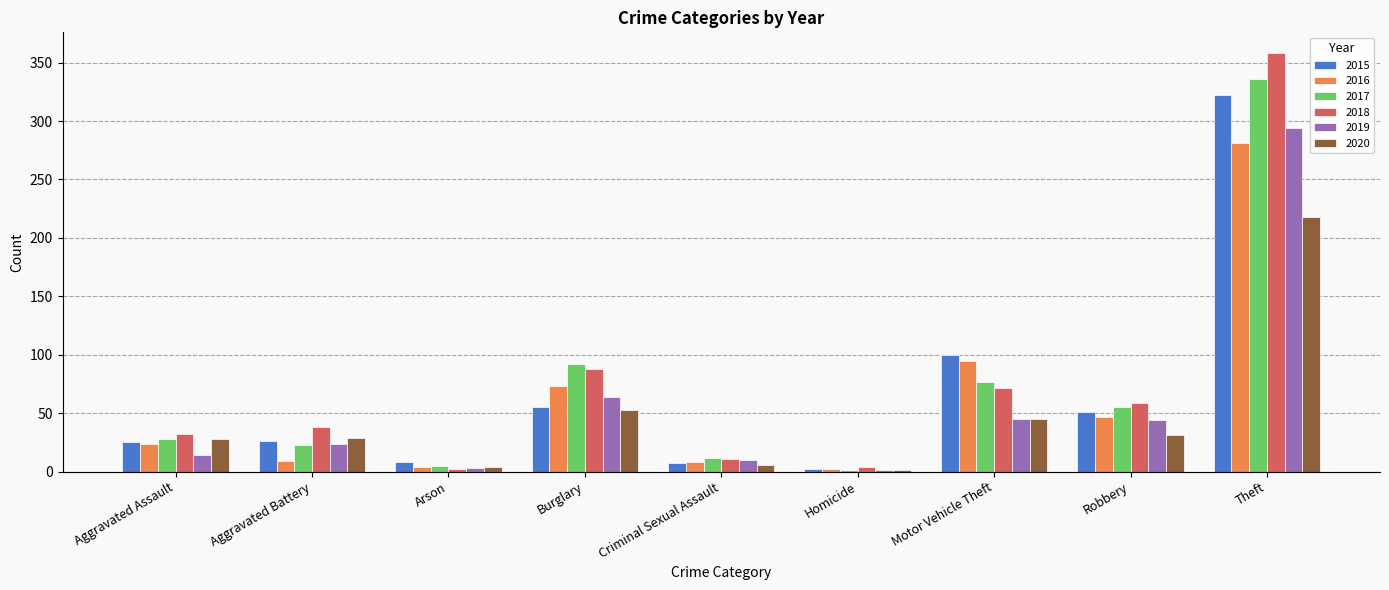

Which category has the highest value across all series?

Theft